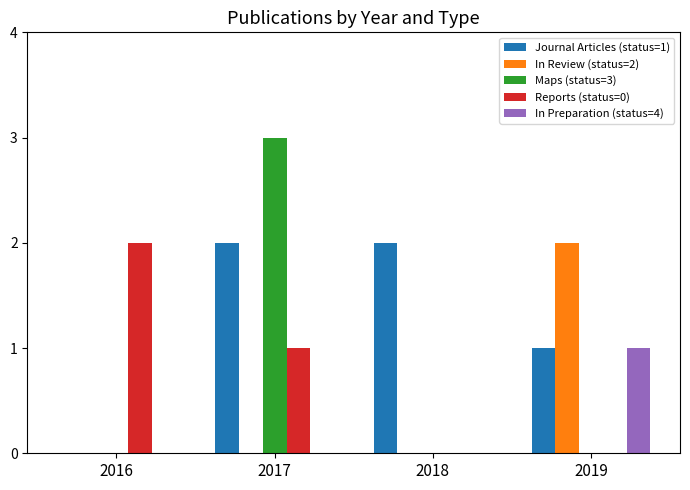

Is it true that Reports (status=0) equals 1 at 2016?

False